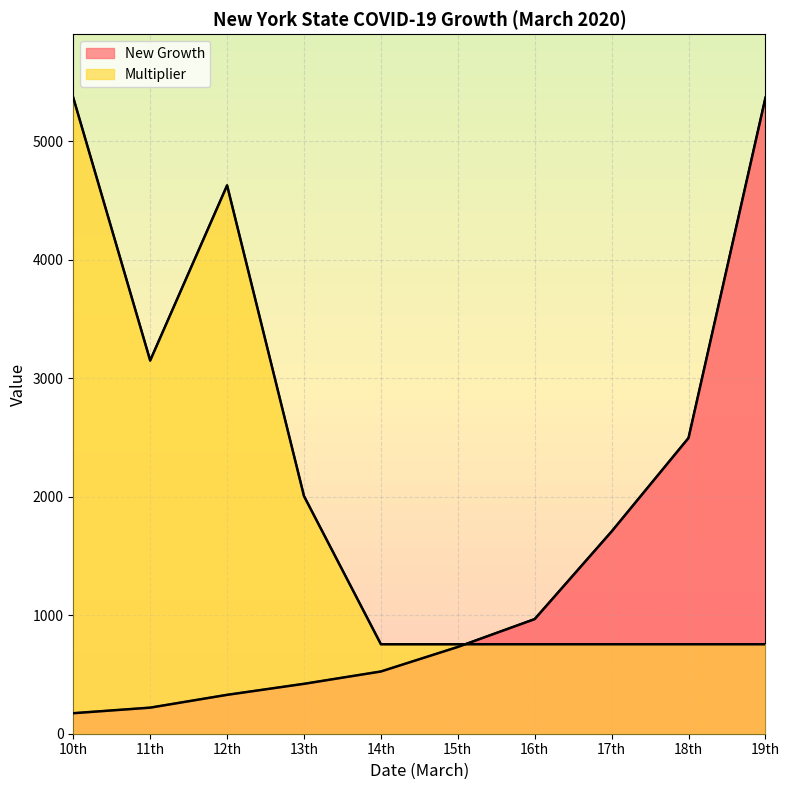

Where do Multiplier and New Growth first cross each other?

15th and 16th